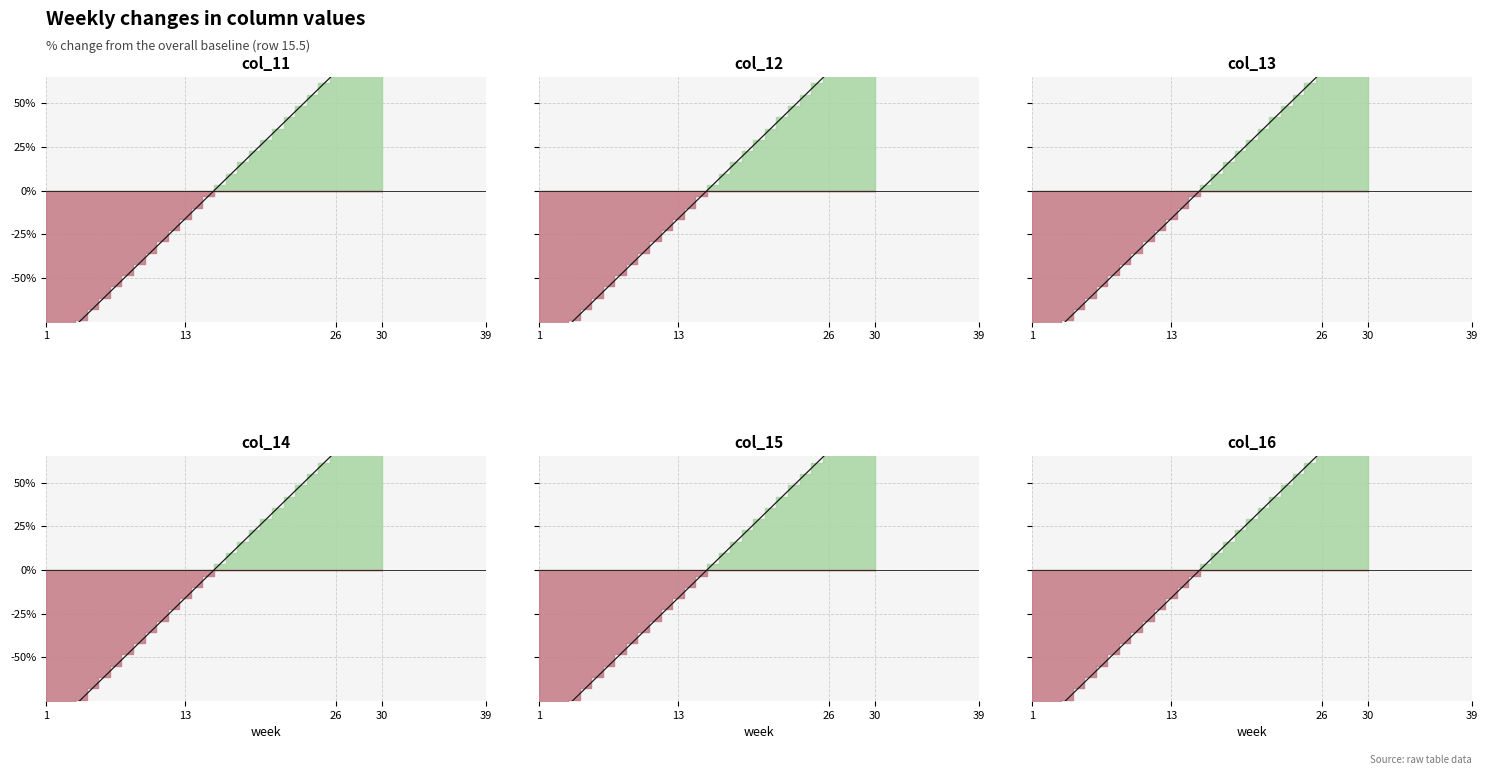

What is the greatest value displayed?

93.5